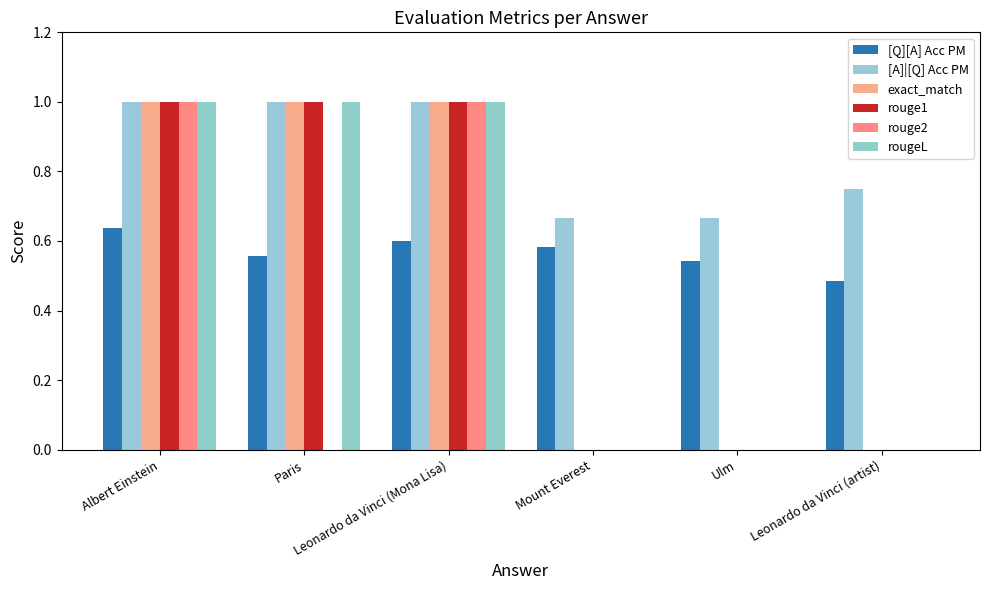

How many groups of bars are there?

6